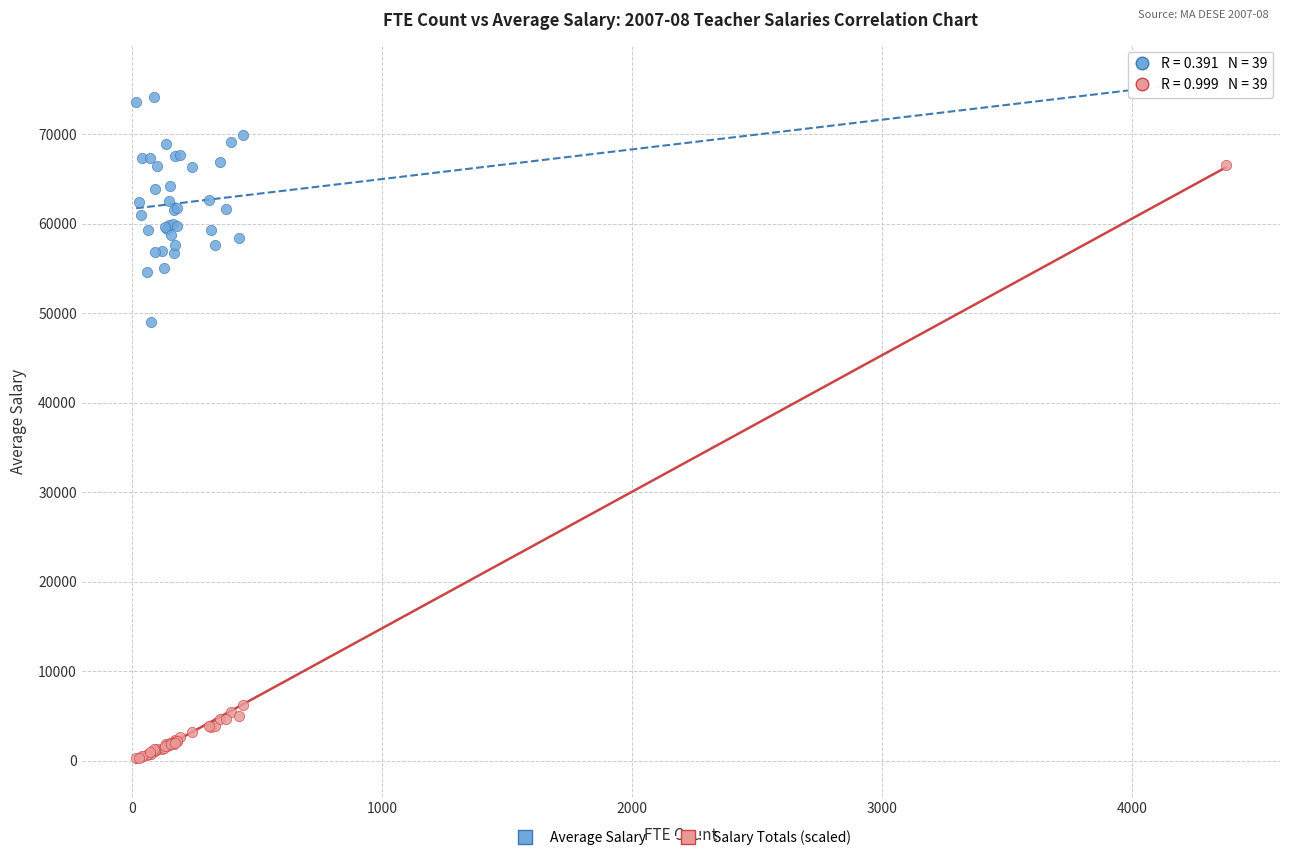

Which series has the largest Y range (max minus min)?

Salary Totals (scaled)